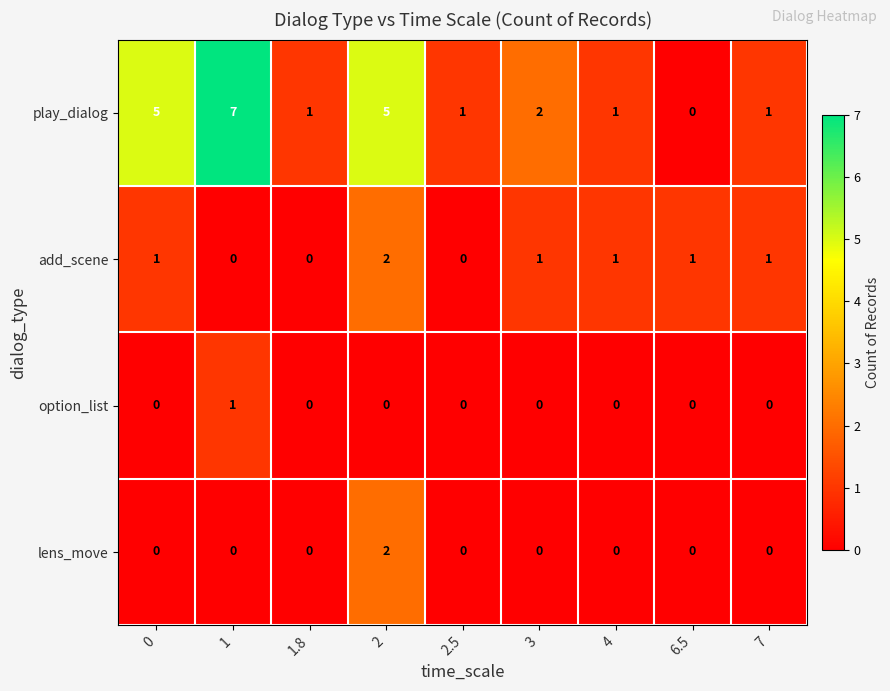

Count the play_dialog values in the range 1 to 5.

7